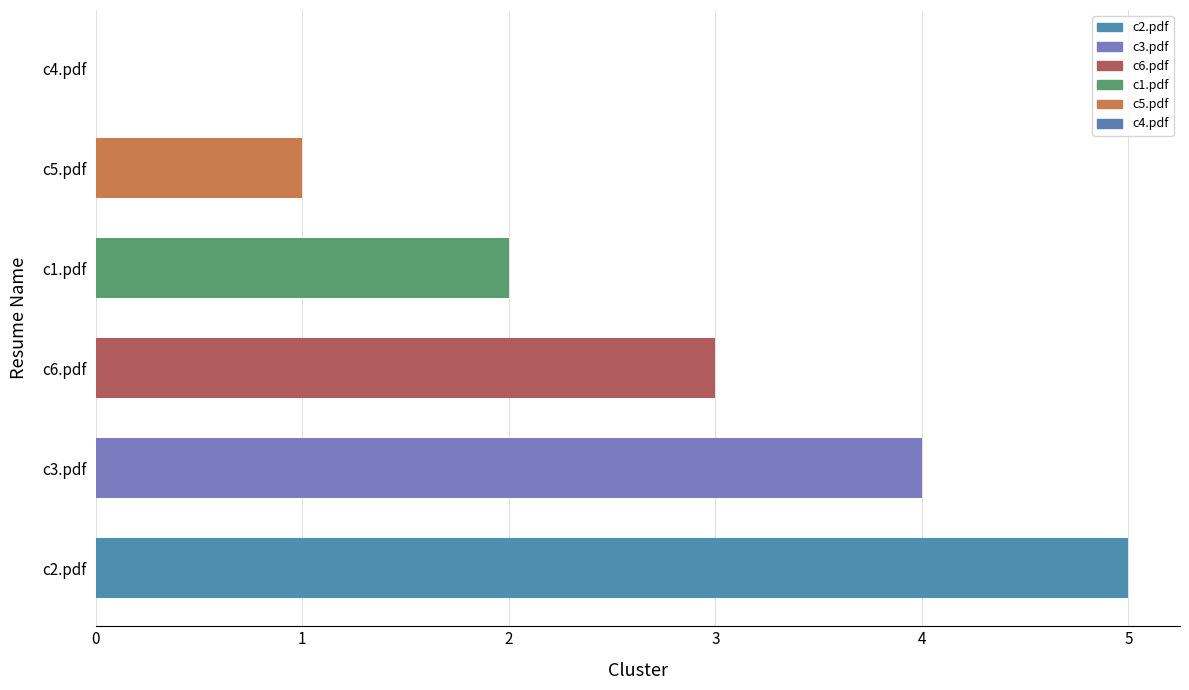

How many series are shown in this chart?

1